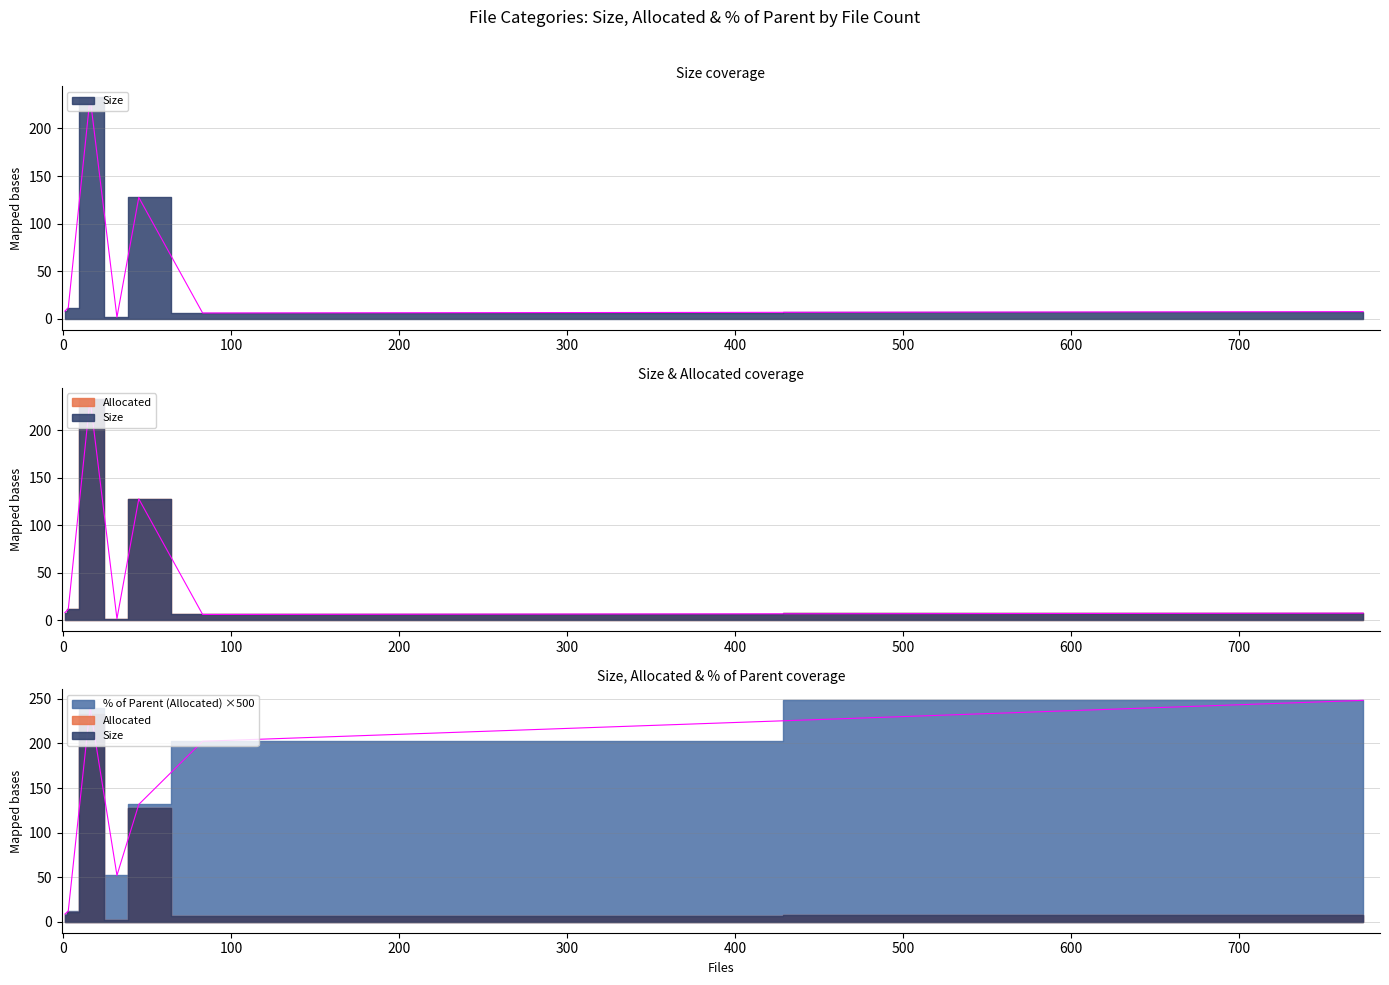

How many lines are shown in the chart?

3